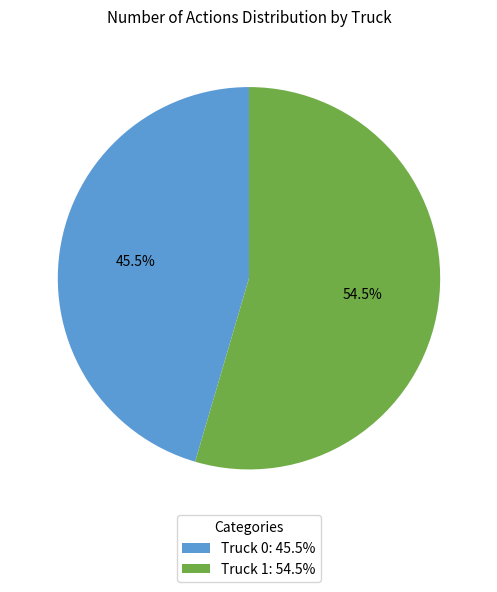

Is there any slice that represents more than half of the pie?

Yes